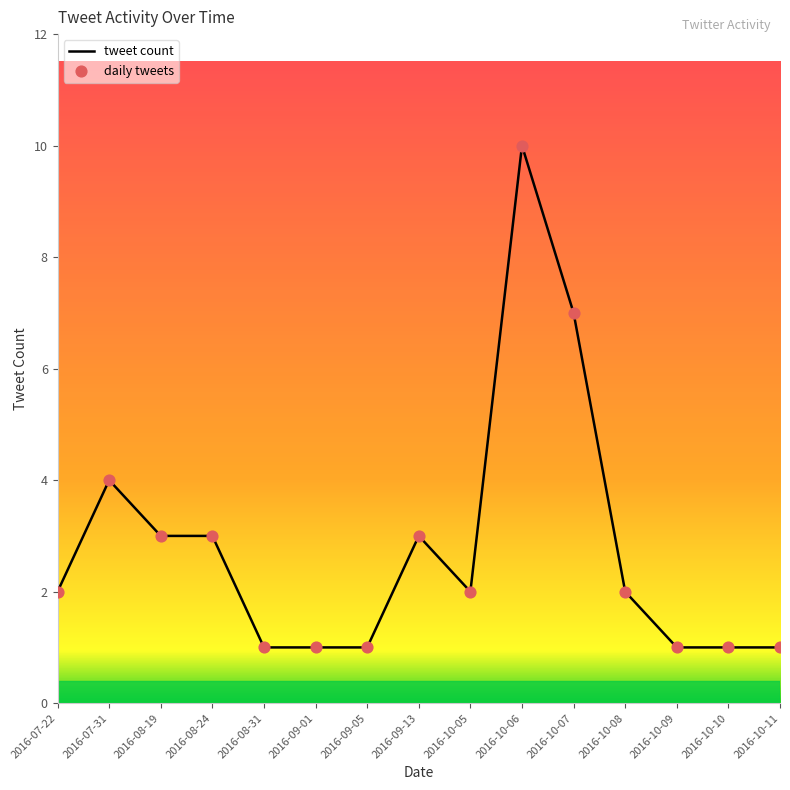

The value at 2016-09-05 is 2. True or false?

False